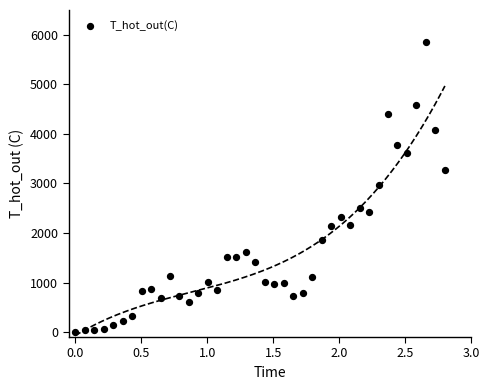

What is the range of Y values (max minus min)?

5850.0